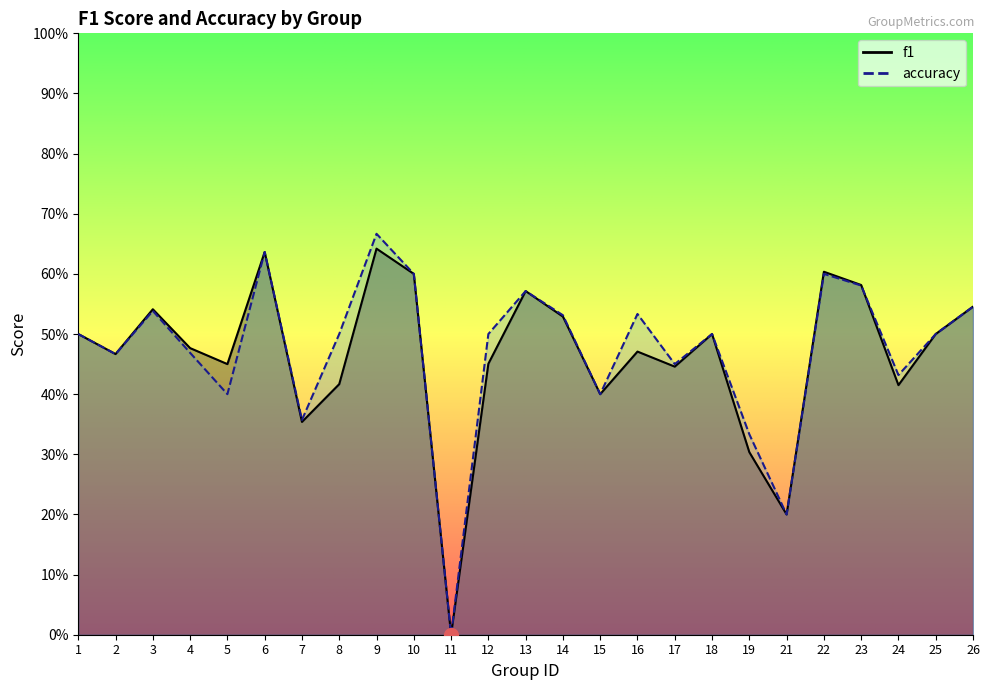

At which category is the sum across all series the highest?

9